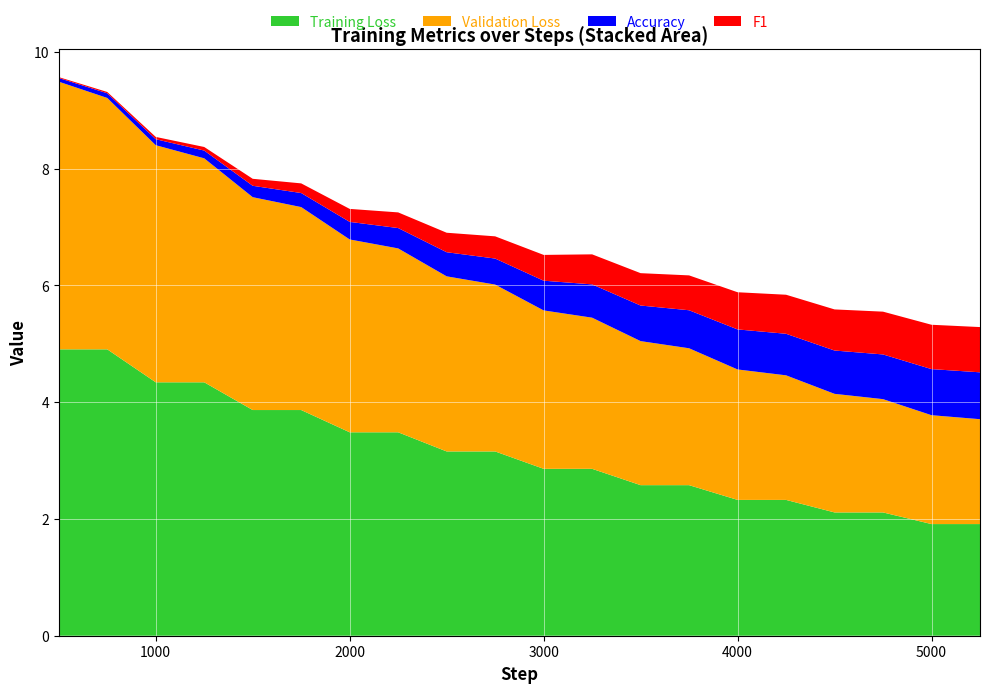

Reading left to right, list all the values displayed in this chart.

Training Loss: 500=4.9	750=4.9	1000=4.3	1250=4.3	1500=3.9	1750=3.9	2000=3.5	2250=3.5	2500=3.2	2750=3.2	3000=2.9	3250=2.9	3500=2.6	3750=2.6	4000=2.3	4250=2.3	4500=2.1	4750=2.1	5000=1.9	5250=1.9
Validation Loss: 500=4.6	750=4.3	1000=4.1	1250=3.8	1500=3.6	1750=3.5	2000=3.3	2250=3.1	2500=3.0	2750=2.9	3000=2.7	3250=2.6	3500=2.5	3750=2.3	4000=2.2	4250=2.1	4500=2.0	4750=1.9	5000=1.9	5250=1.8
Accuracy: 500=0.1	750=0.1	1000=0.1	1250=0.1	1500=0.2	1750=0.2	2000=0.3	2250=0.3	2500=0.4	2750=0.4	3000=0.5	3250=0.6	3500=0.6	3750=0.7	4000=0.7	4250=0.7	4500=0.7	4750=0.8	5000=0.8	5250=0.8
F1: 500=0.0	750=0.0	1000=0.0	1250=0.1	1500=0.1	1750=0.2	2000=0.2	2250=0.3	2500=0.3	2750=0.4	3000=0.4	3250=0.5	3500=0.6	3750=0.6	4000=0.6	4250=0.7	4500=0.7	4750=0.7	5000=0.8	5250=0.8